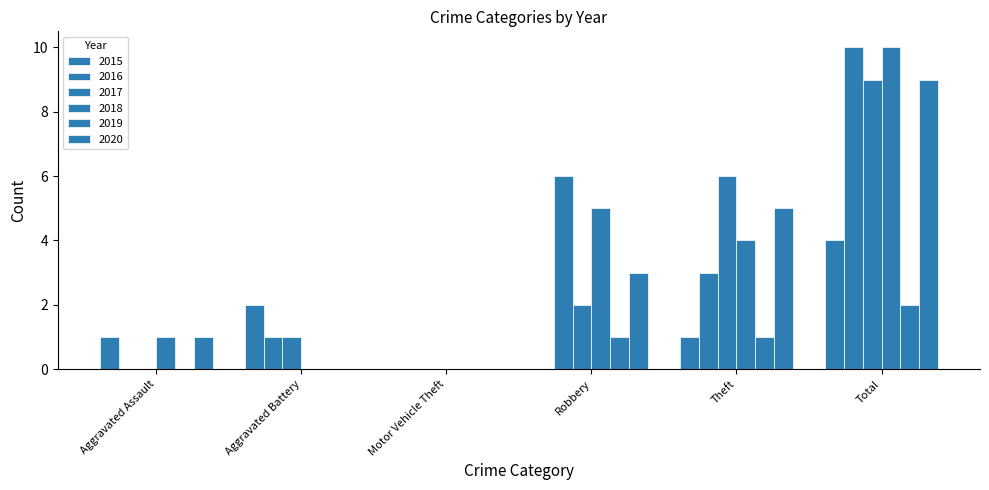

How many groups of bars are there?

6